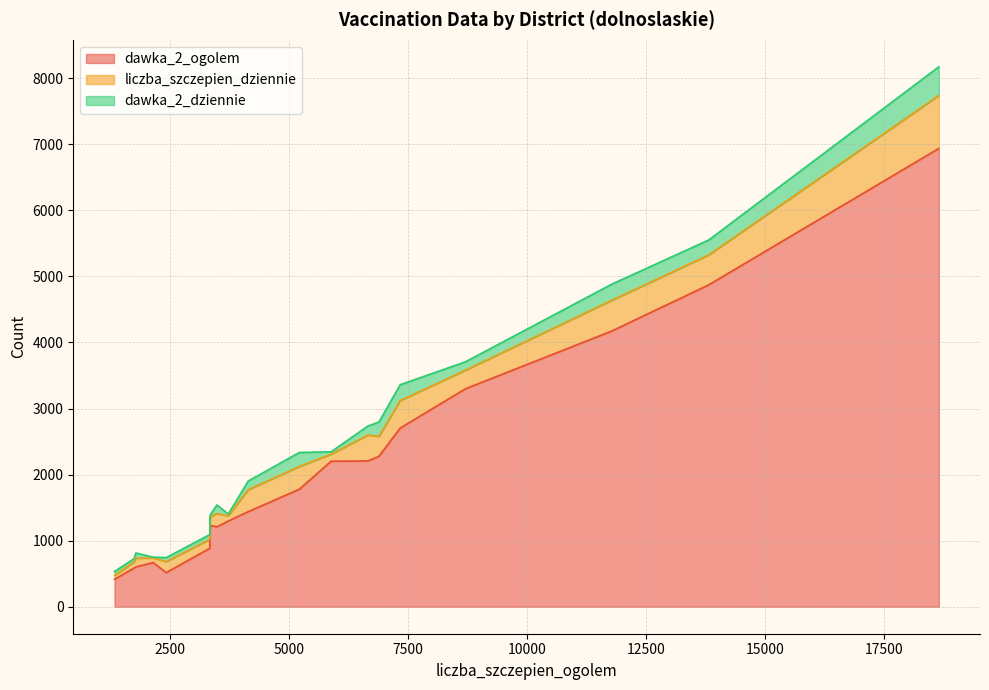

Where is the first local minimum for dawka_2_dziennie?

4